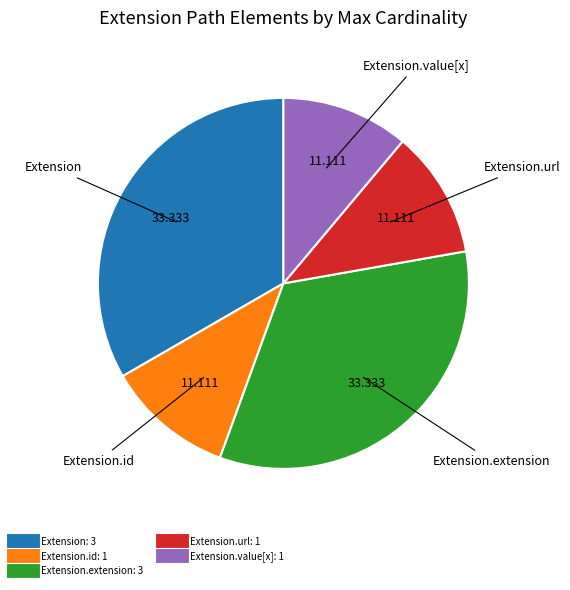

Is there a majority slice in this chart?

No